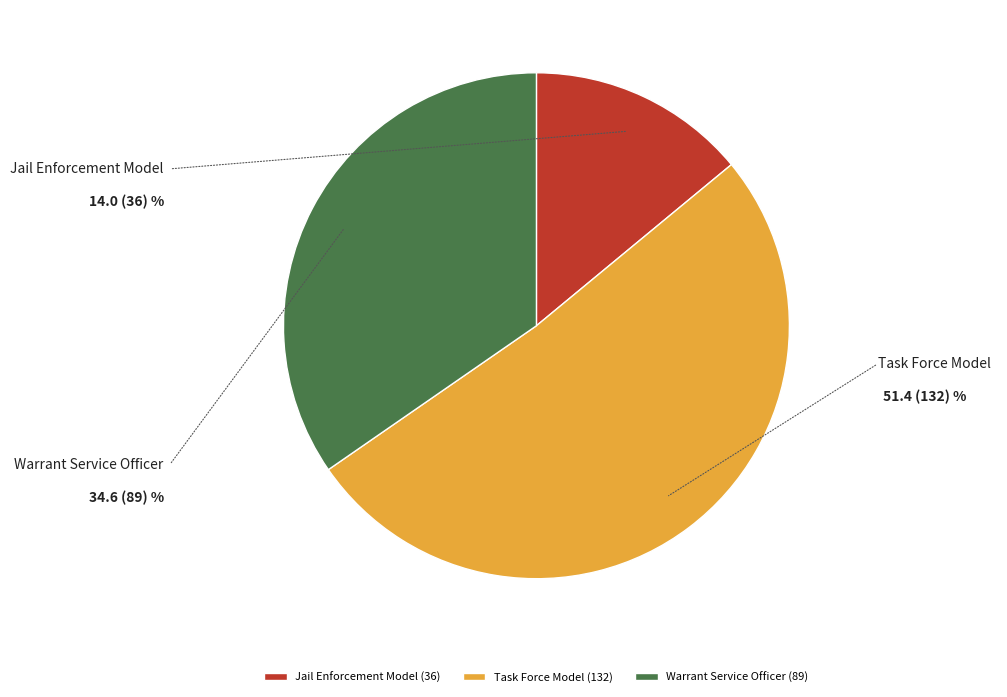

To the nearest percent, what is the combined percentage of Warrant Service Officer and Task Force Model?

86%